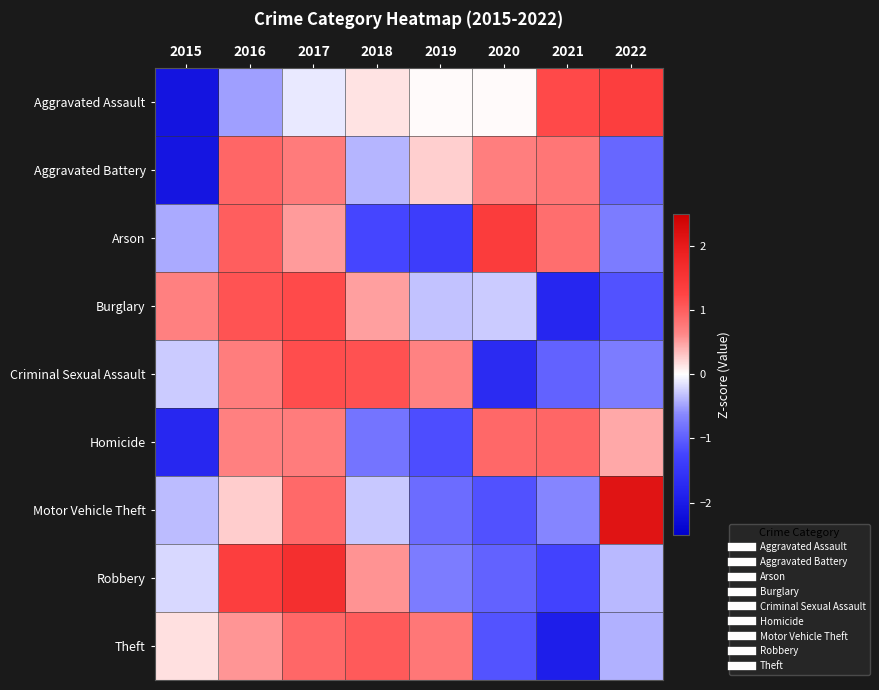

What is the total value across all series at 2016?

6.1